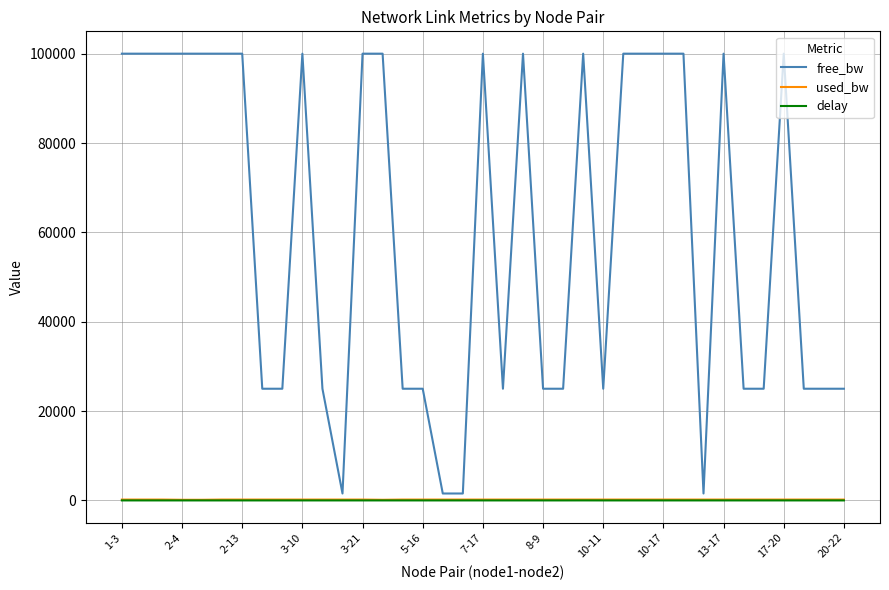

What is the greatest value displayed?

99999.9